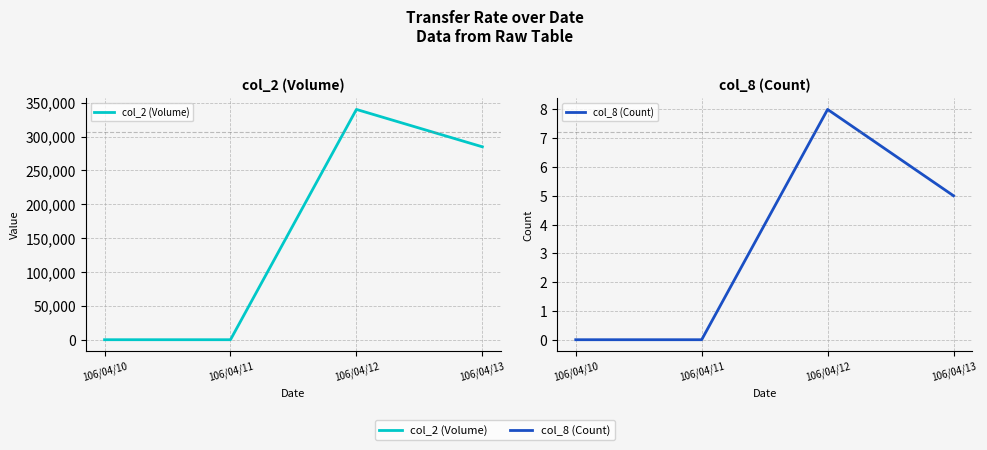

Rank the series at 106/04/10 from lowest to highest value.

col_2 (Volume), col_8 (Count)